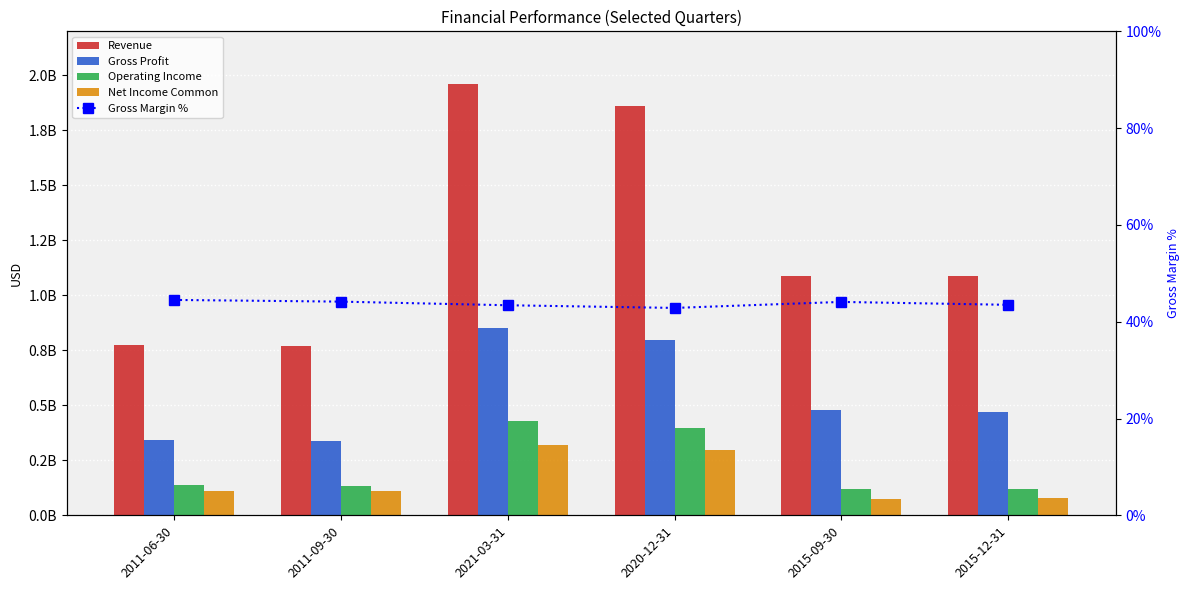

What is the sum of the Net Income Common values at 2011-09-30 and 2021-03-31?

429327000.0